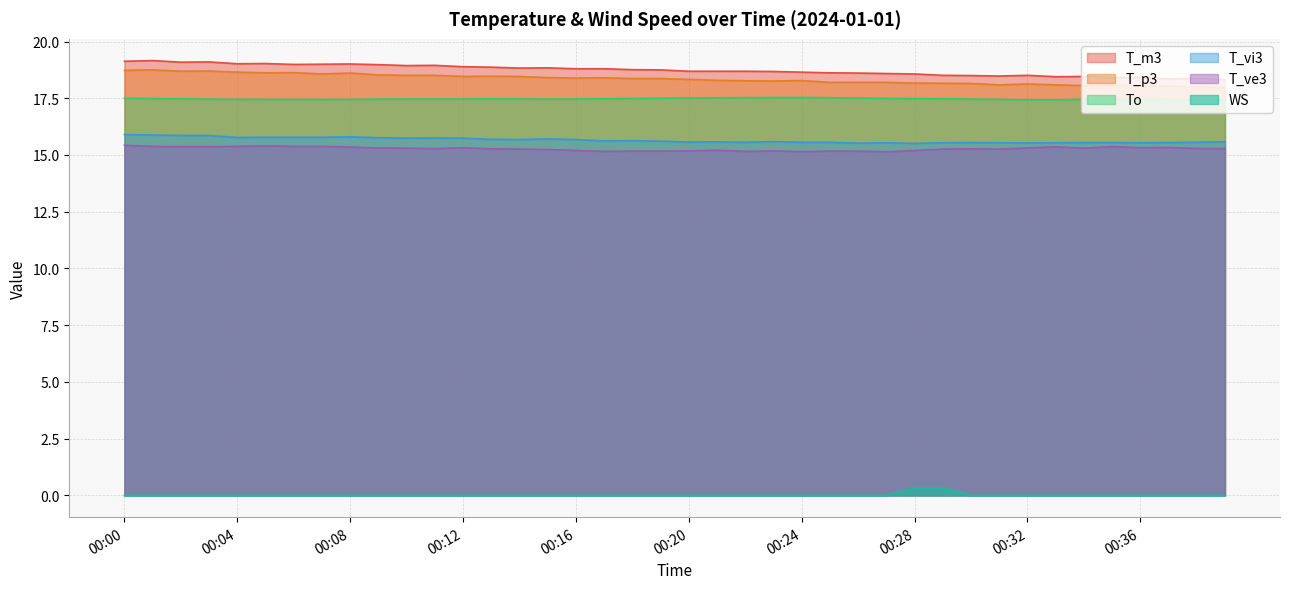

Which has a higher value, 00:30 or 00:31?

00:30